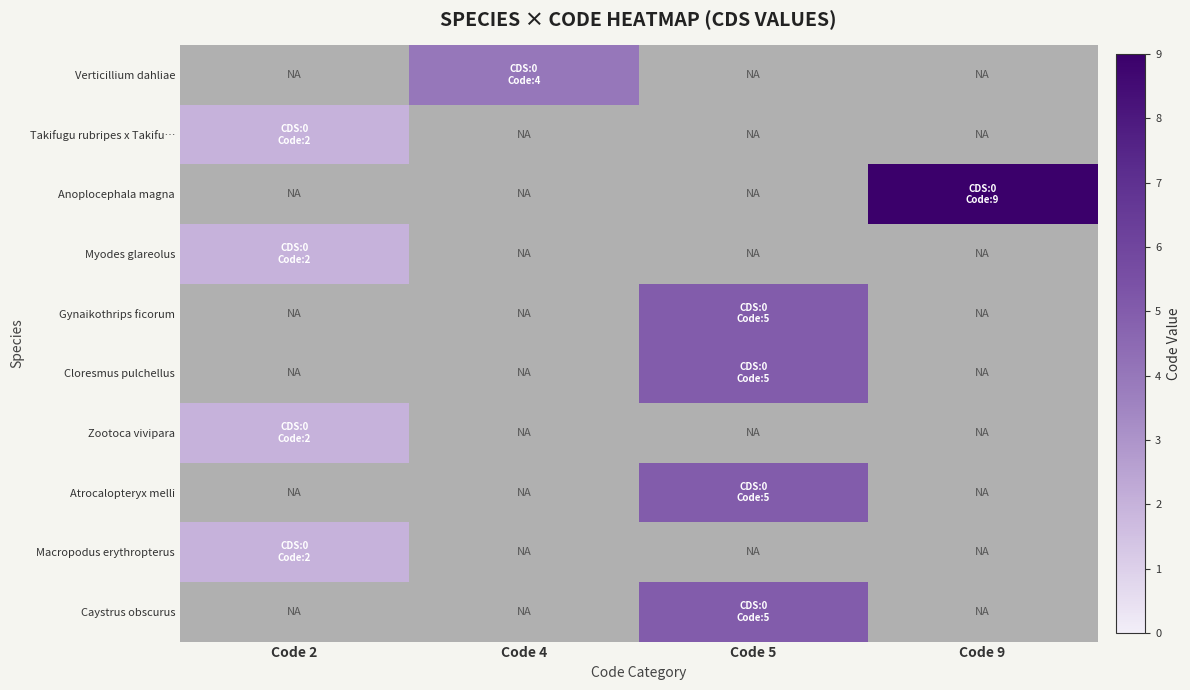

Which series has the widest spread of values?

Takifugu rubripes x Takifu…